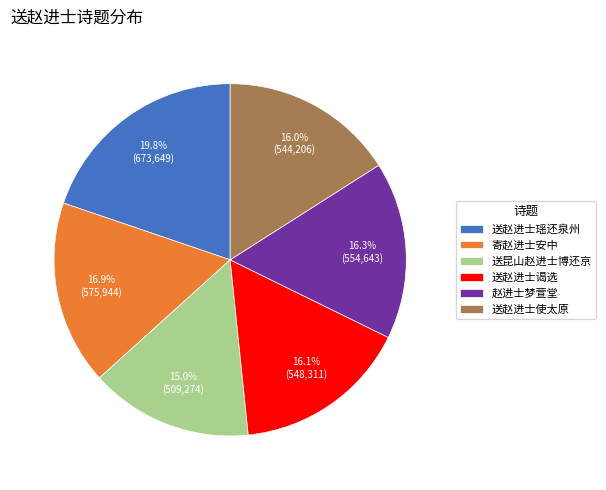

Does 送昆山赵进士博还京 represent more than half of the total?

No